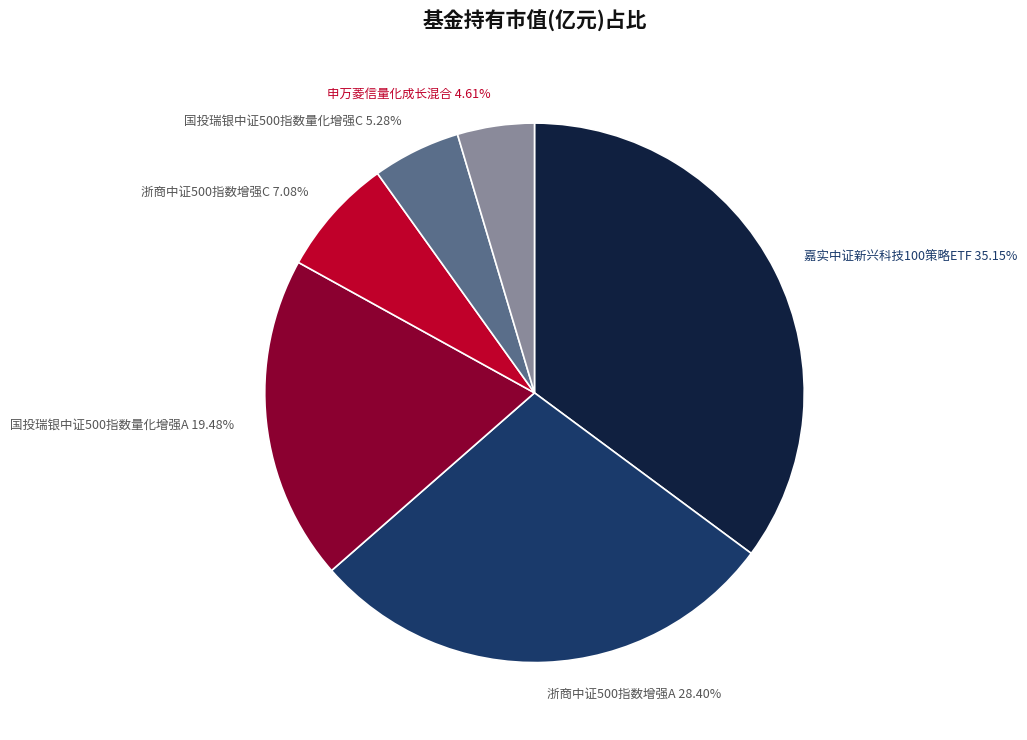

Is it true that 申万菱信量化成长混合 is 5% of the pie?

True